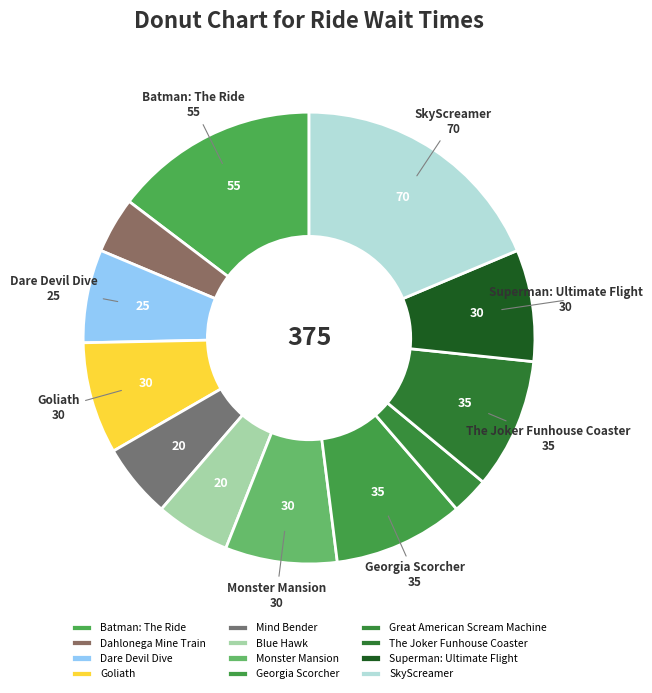

True or false: Georgia Scorcher accounts for 9% of the total.

True